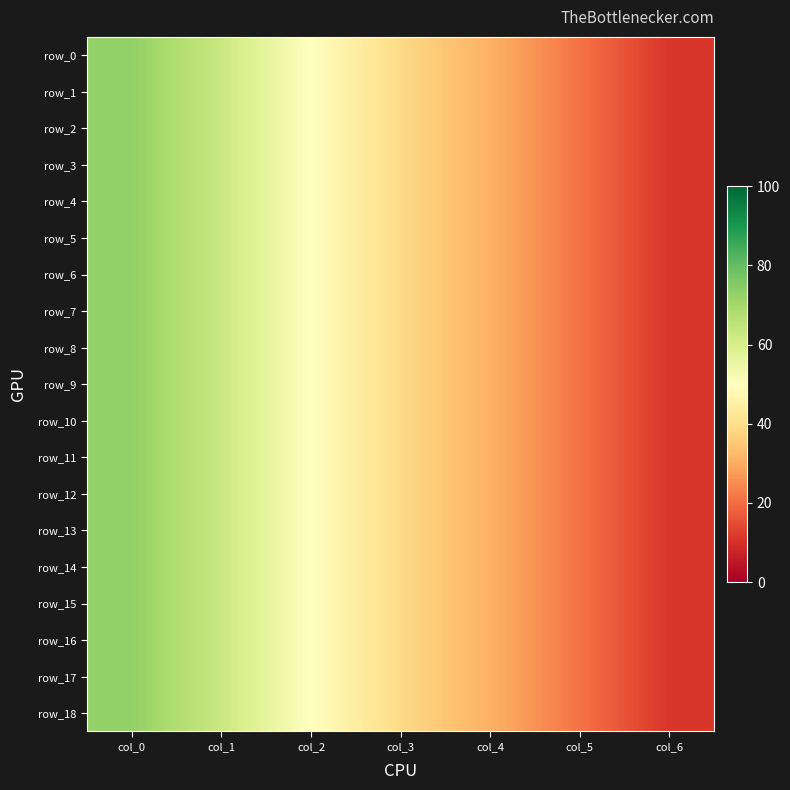

What is the sum of all row_12 values?

288